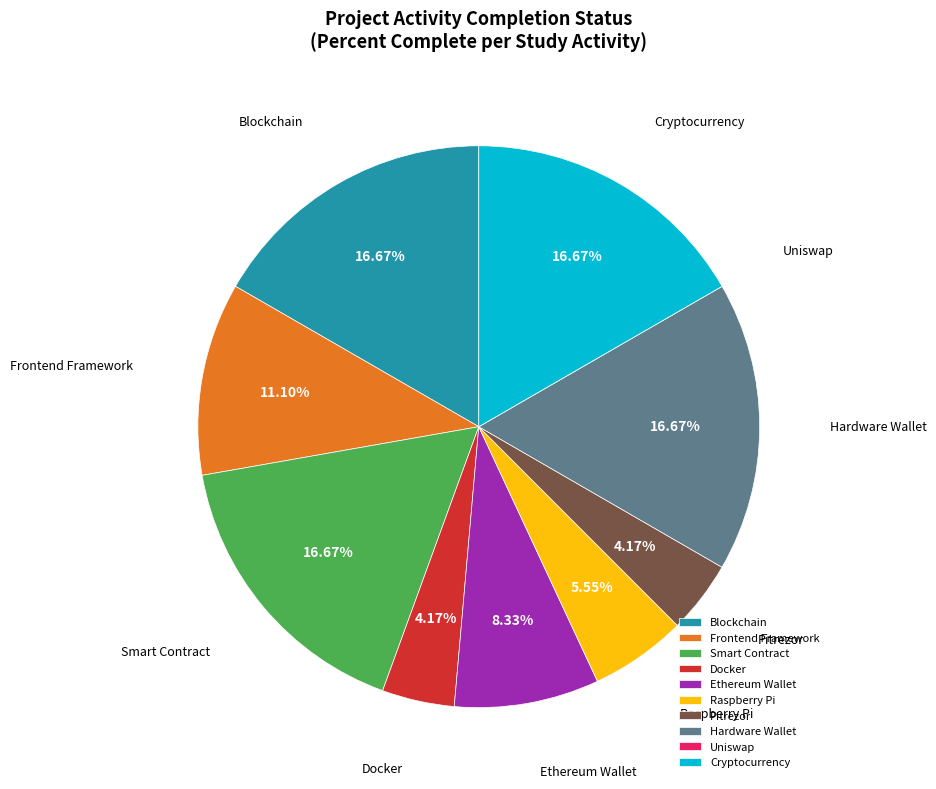

Does Smart Contract represent more than half of the total?

No